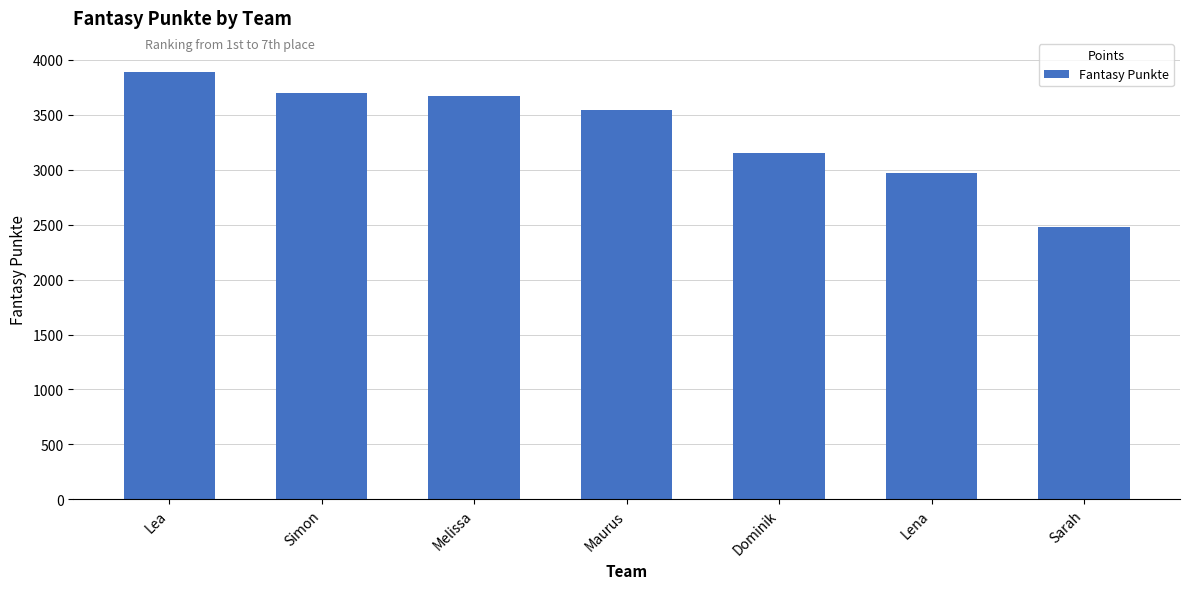

What position from the left is Sarah?

7